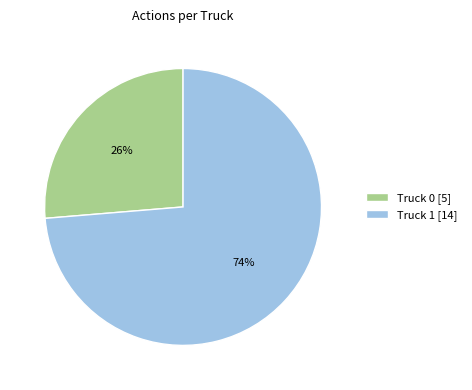

Is it true that Truck 0 is 20% of the pie?

False